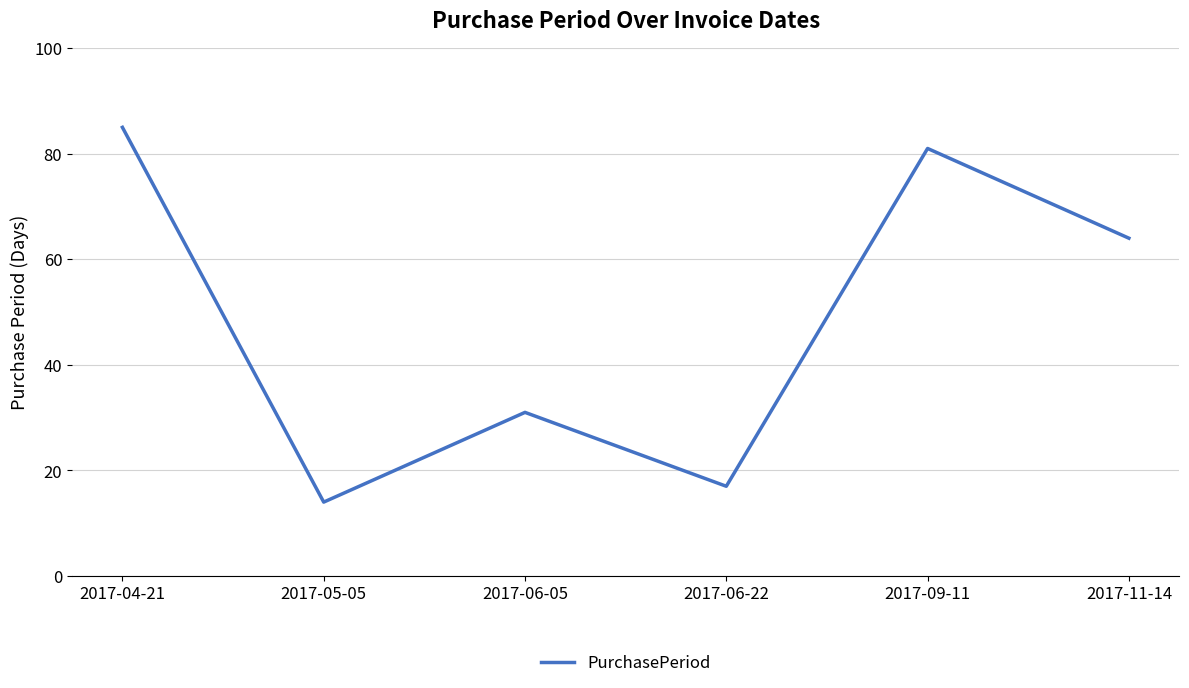

The value at 2017-11-14 is 24. True or false?

False